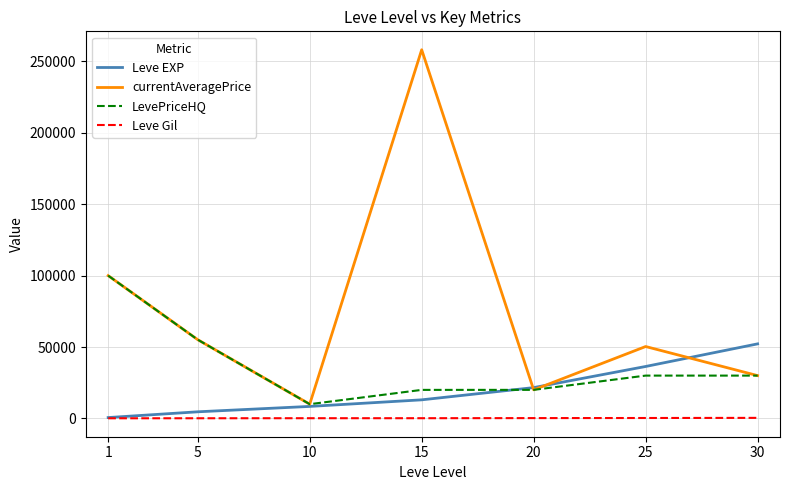

Does the chart have visible grid lines?

Yes